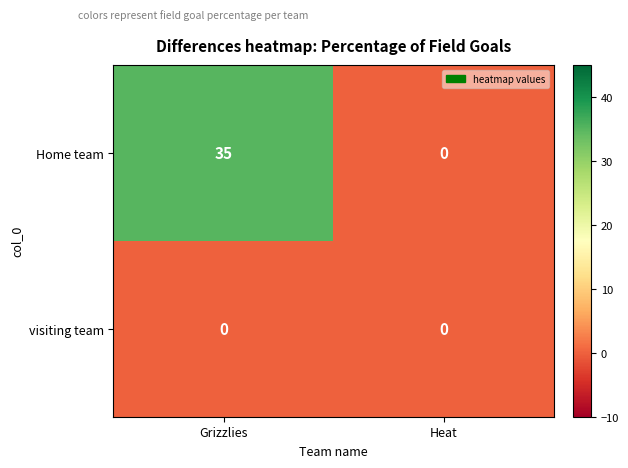

Which series has the largest range (max minus min)?

Home team